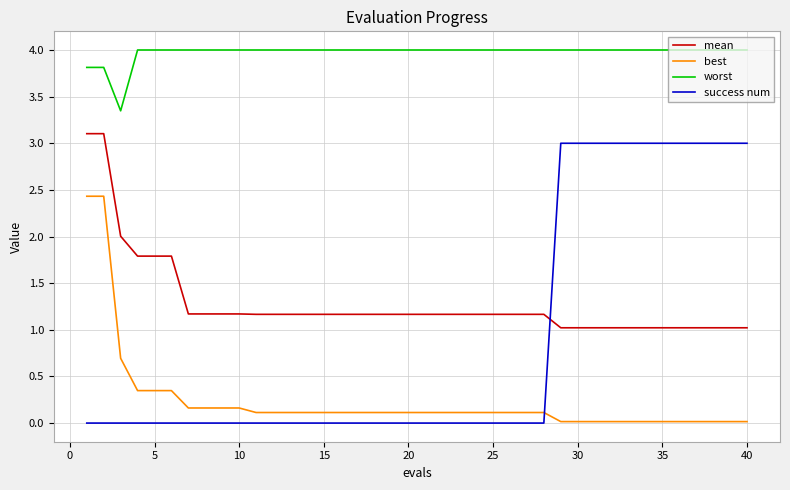

Which series has the largest range (max minus min)?

success num